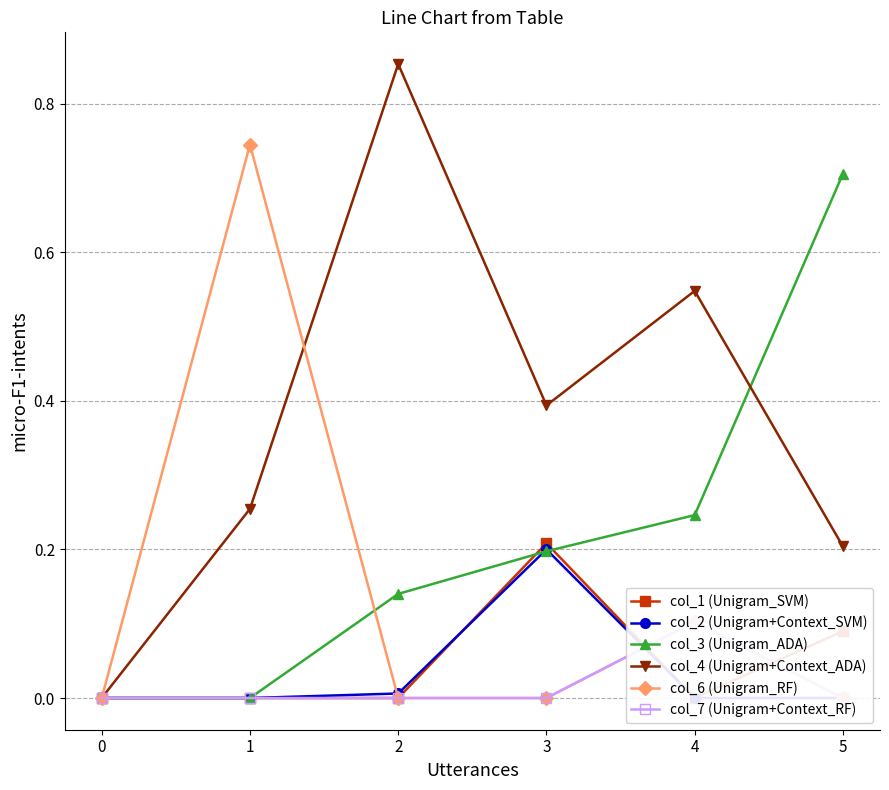

What are all the series names shown in the legend?

col_1 (Unigram_SVM), col_2 (Unigram+Context_SVM), col_3 (Unigram_ADA), col_4 (Unigram+Context_ADA), col_6 (Unigram_RF), col_7 (Unigram+Context_RF)